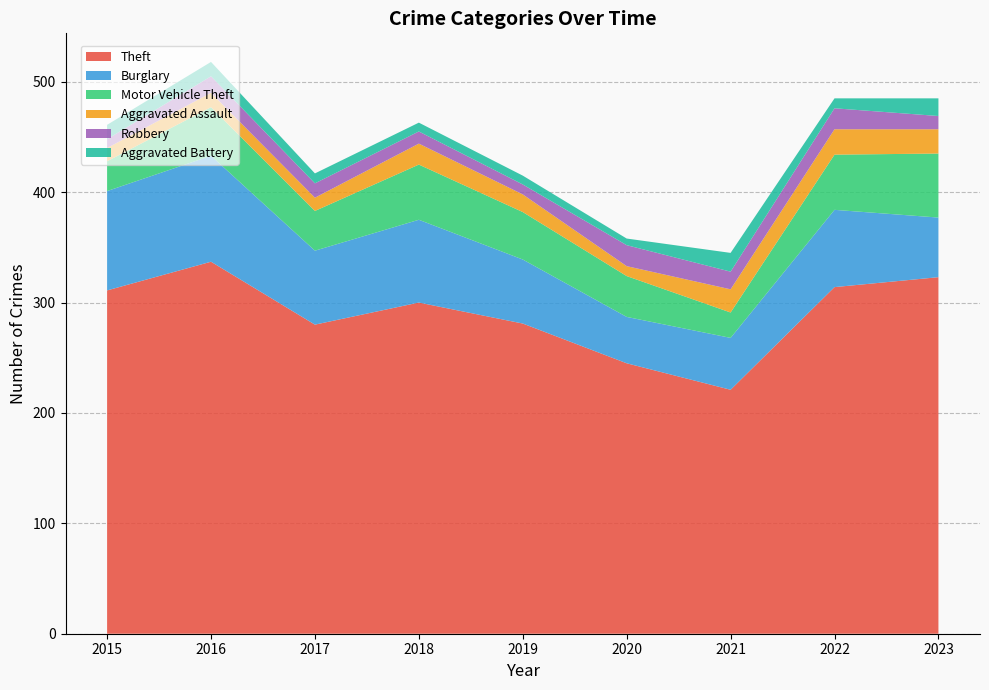

Reading left to right, what are all the values shown in this chart?

Theft: 311	337	280	300	281	245	221	314	323
Burglary: 90	96	67	75	58	42	47	70	54
Motor Vehicle Theft: 27	44	36	50	43	37	23	50	58
Aggravated Assault: 12	13	12	19	16	9	21	23	22
Robbery: 8	15	13	11	9	19	16	19	12
Aggravated Battery: 13	13	9	8	8	6	17	9	16